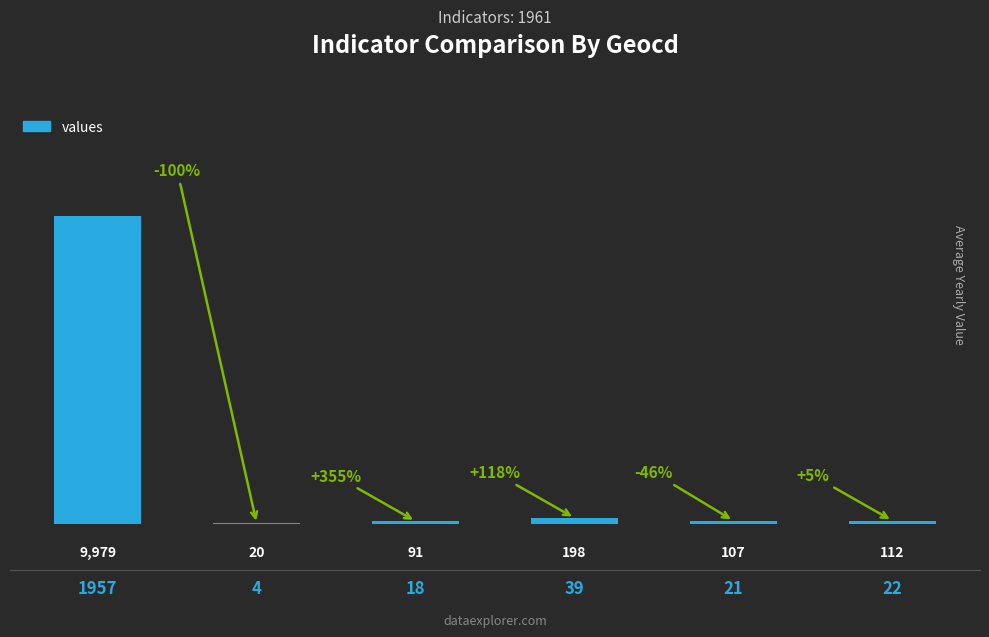

Is it true that the value at 1957 is 9979?

True